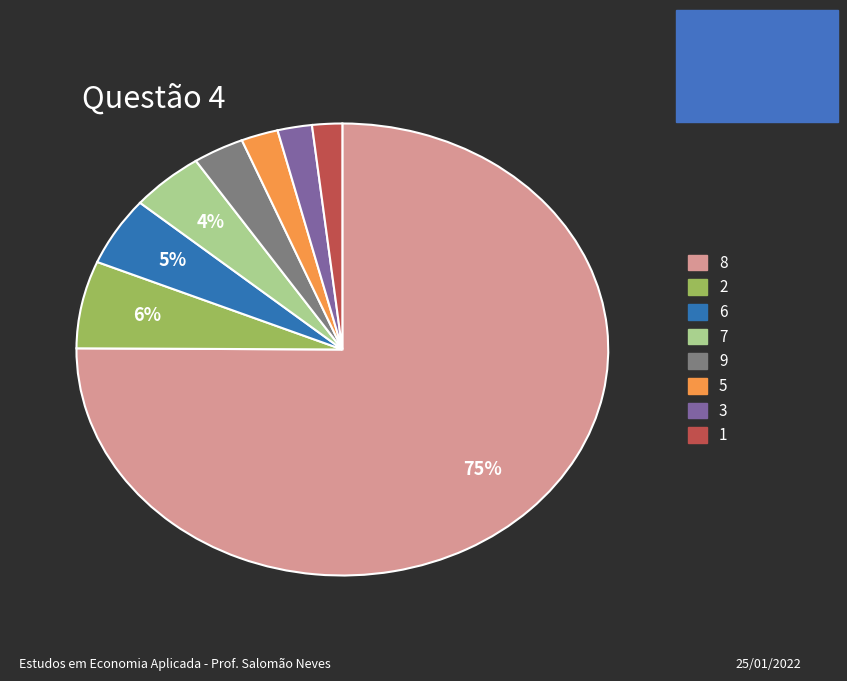

Is the sum of 9 and 1 greater than half?

No